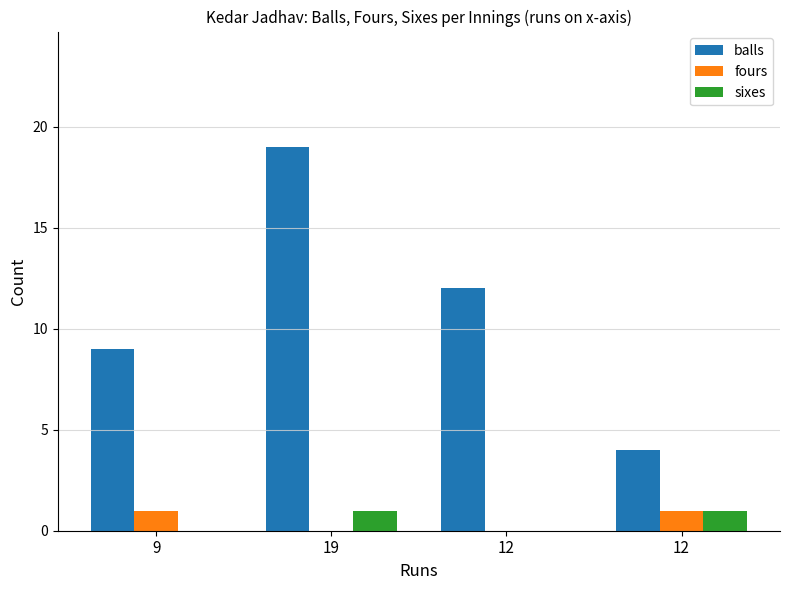

How many series are shown in this chart?

3